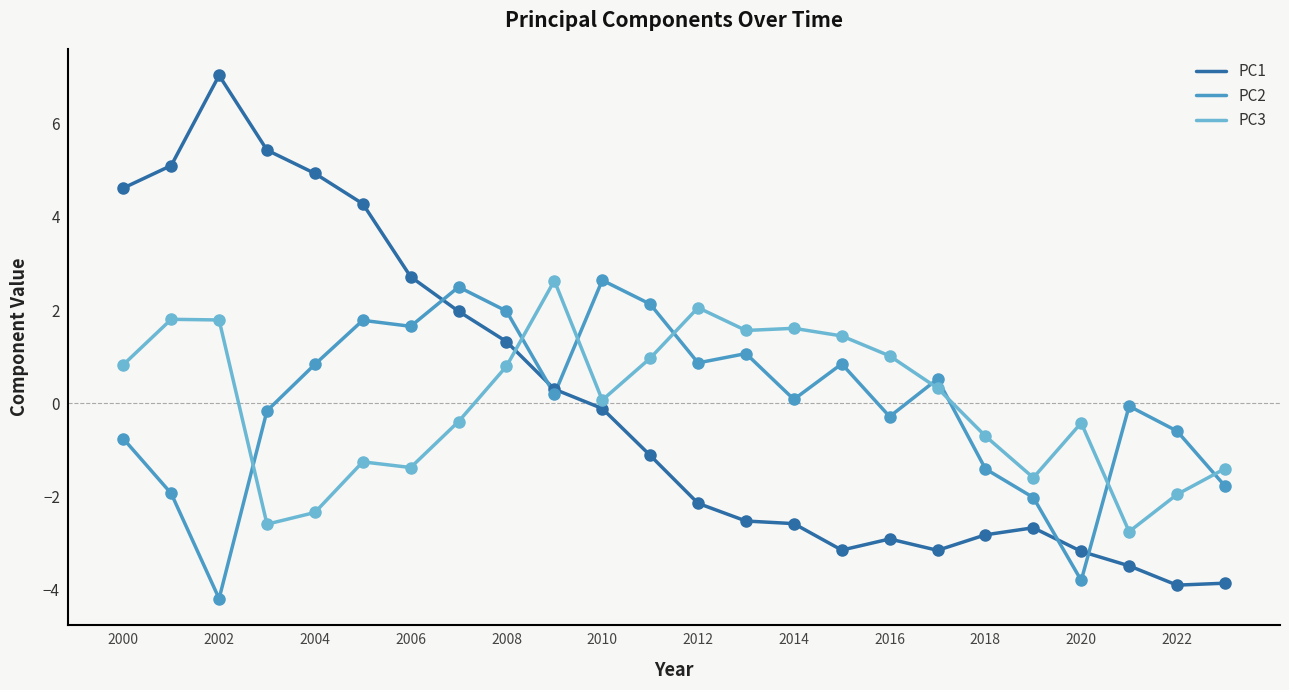

Which series has the largest range (max minus min)?

PC1